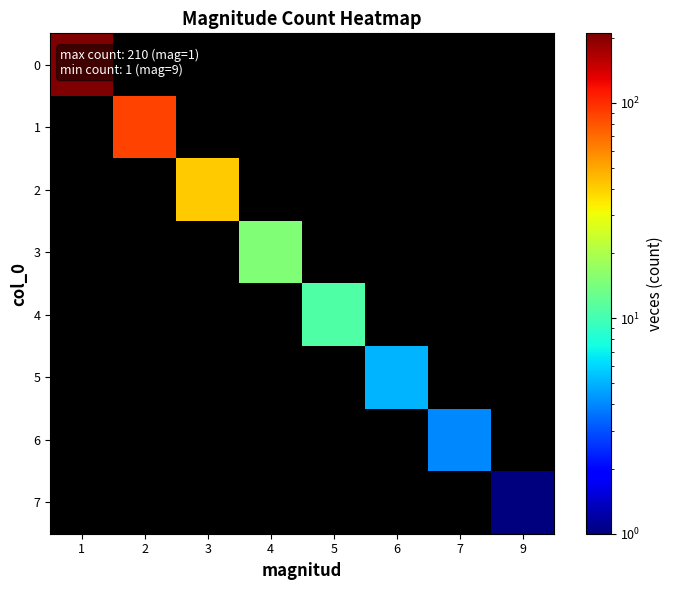

Which has a higher value, 3 or 2?

2